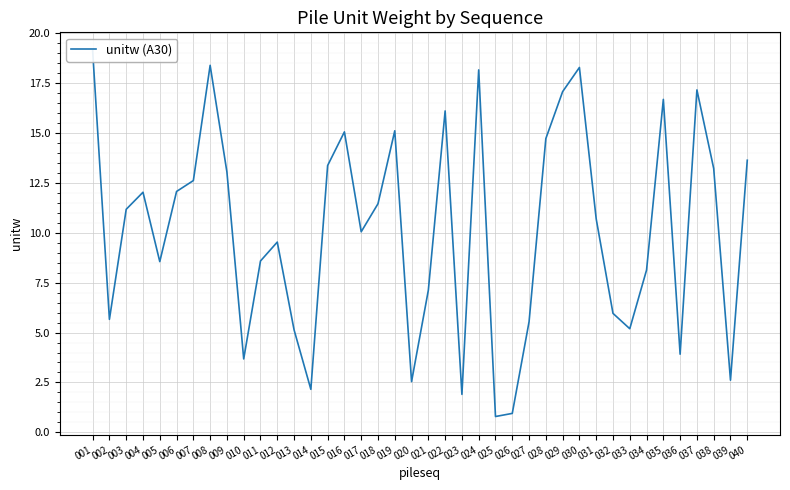

How many data points does each series have?

40